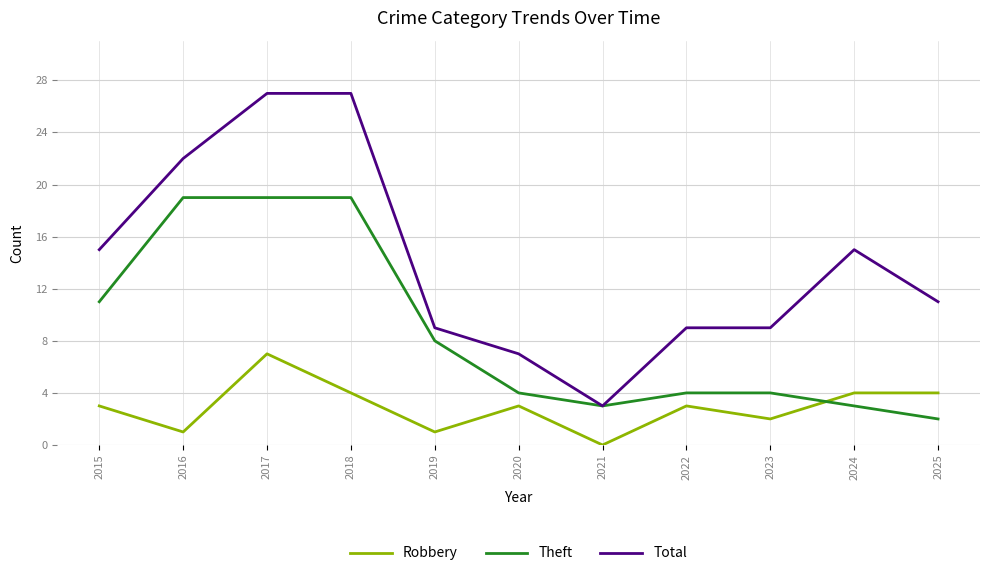

Is the value of Total at 2023 greater than the value of Robbery at 2025?

Yes